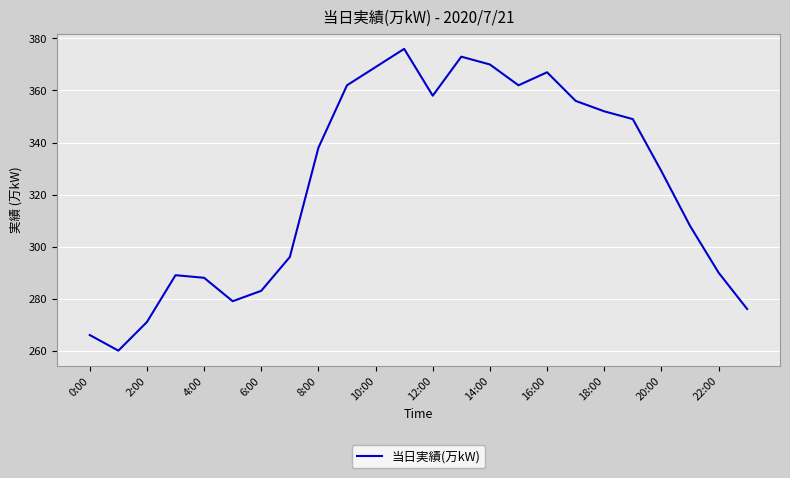

What is the difference between the maximum and minimum values?

116